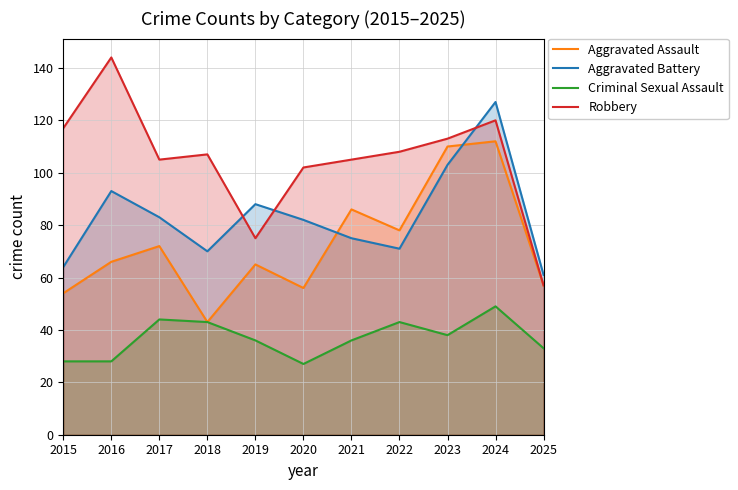

Rank the series at 2015 from highest to lowest value.

Robbery, Aggravated Battery, Aggravated Assault, Criminal Sexual Assault